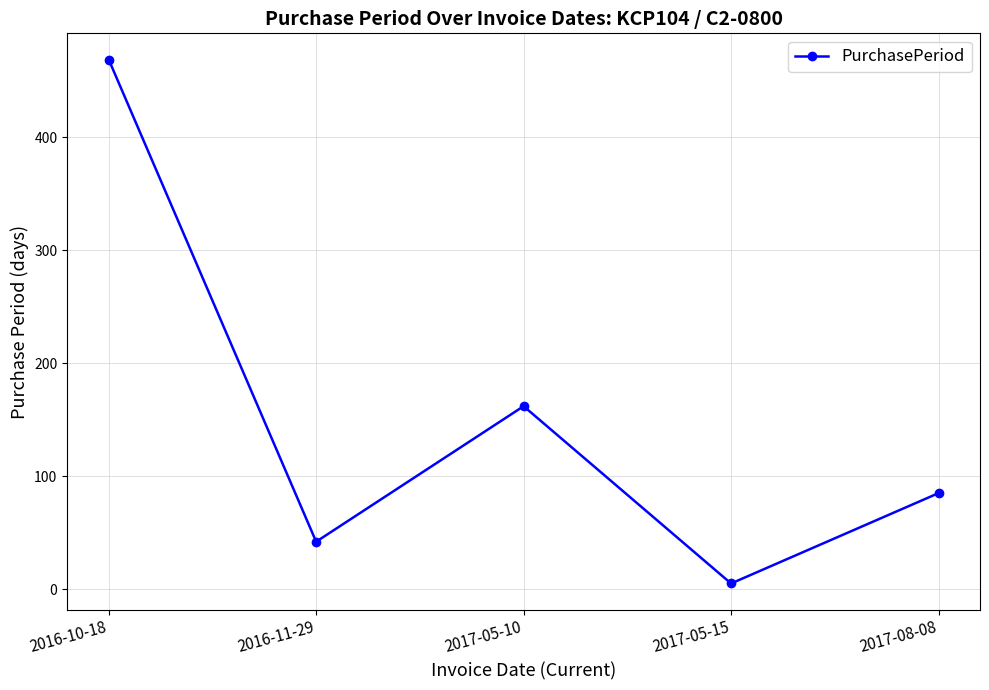

True or false: the data shows 85 at 2017-08-08.

True